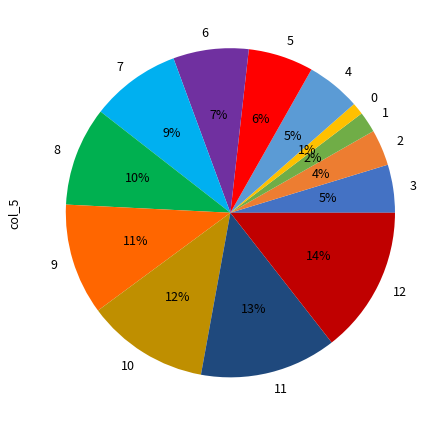

How many segments does this pie chart have?

13